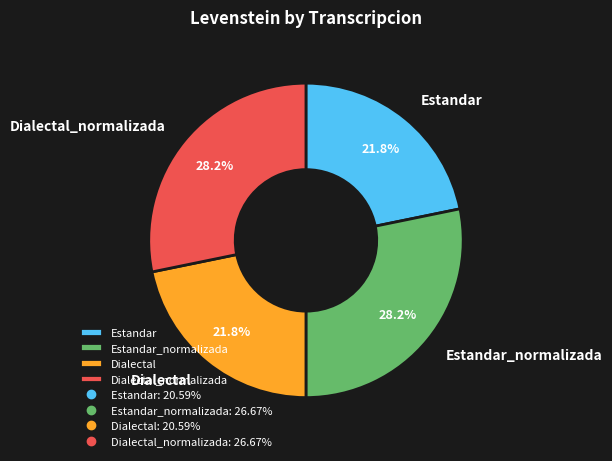

How many segments does this pie chart have?

4